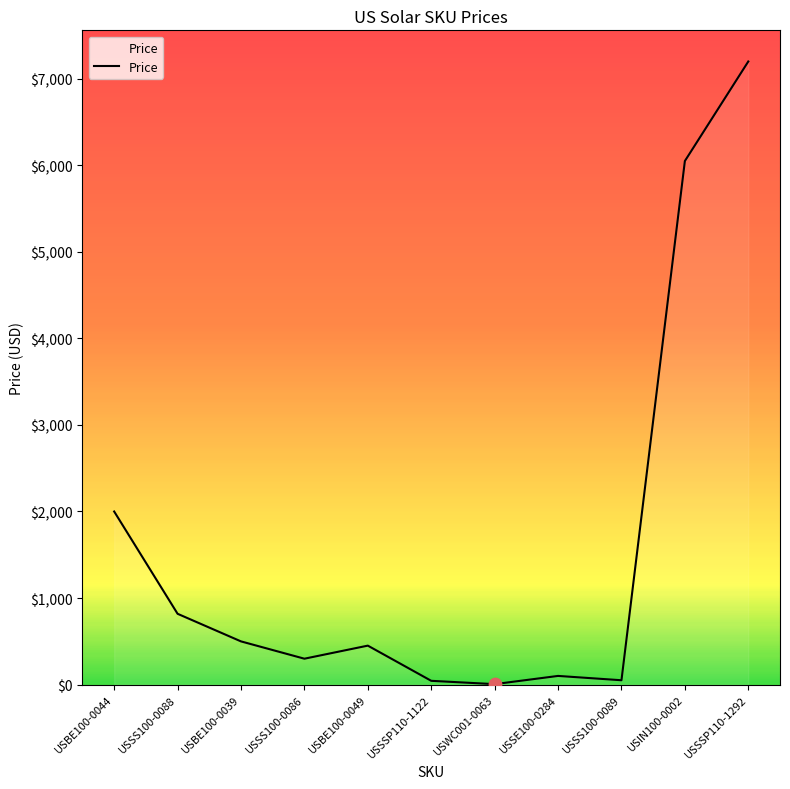

Which has a higher value, USBE100-0049 or USSSP110-1292?

USSSP110-1292